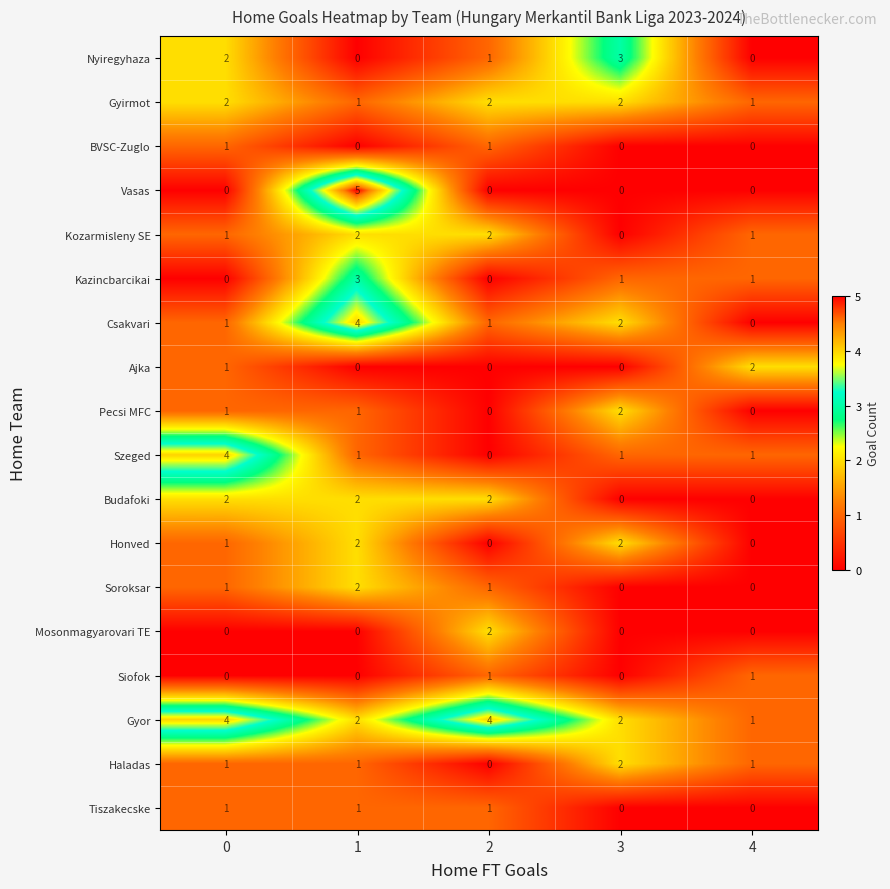

Which series changed the most between 3 and 4?

Nyiregyhaza